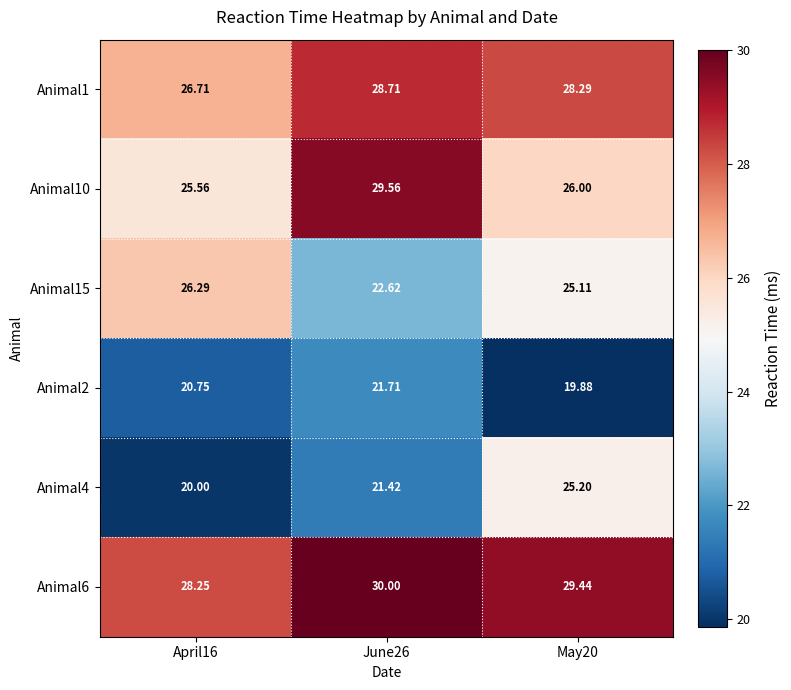

Between June26 and May20, which series saw the biggest shift?

Animal4